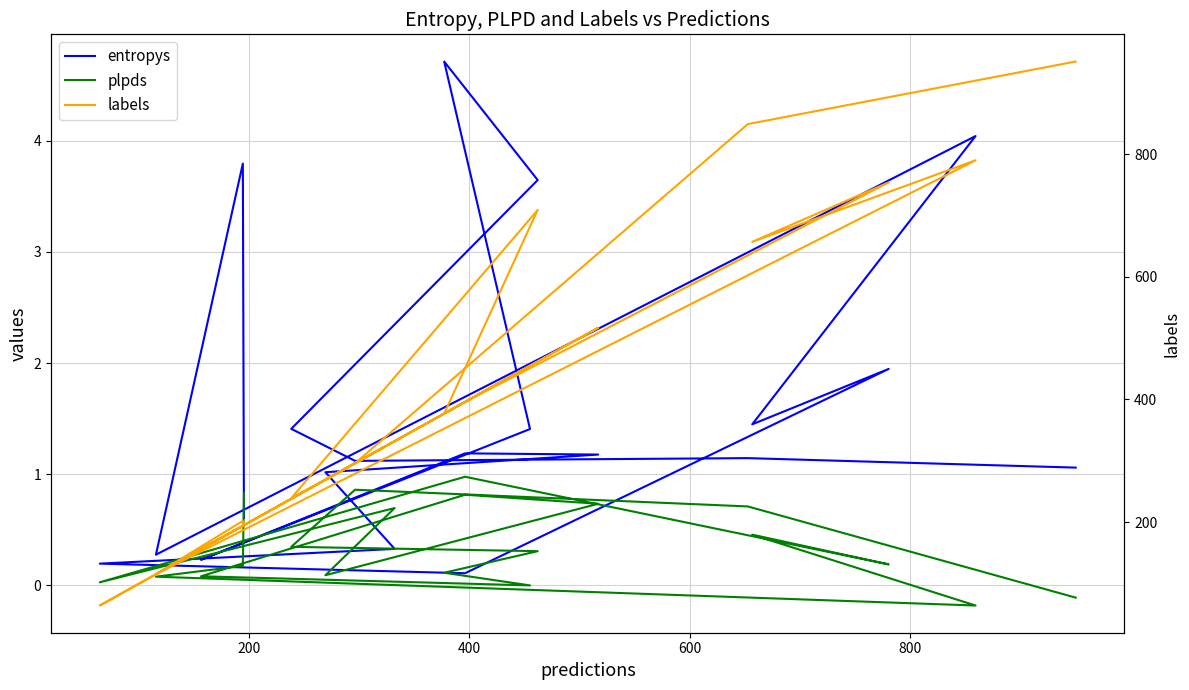

True or false: plpds has a value of 0.2 at 16.

False